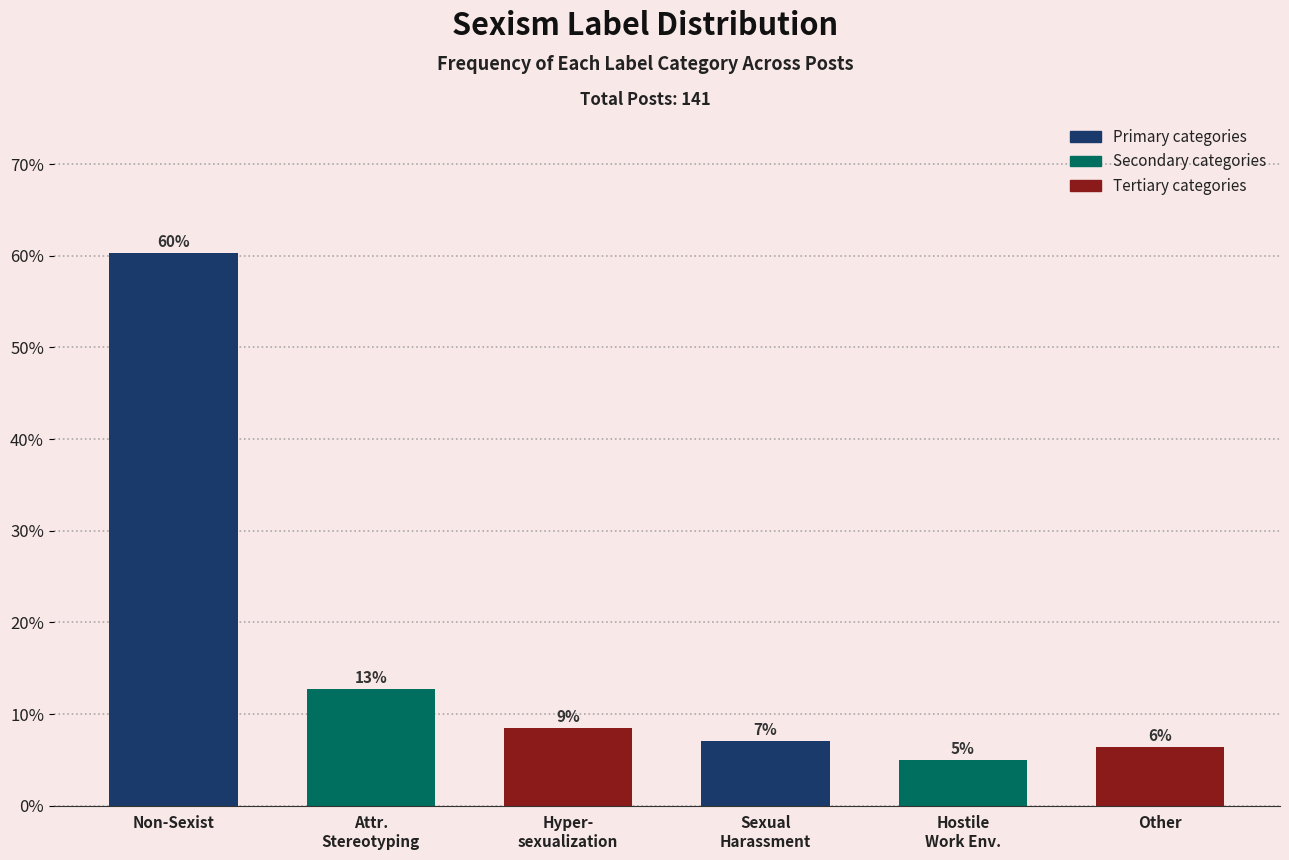

Reading left to right, list all the values displayed in this chart.

Non-Sexist=60.3	Attr.
Stereotyping=12.8	Hyper-
sexualization=8.5	Sexual
Harassment=7.1	Hostile
Work Env.=5.0	Other=6.4